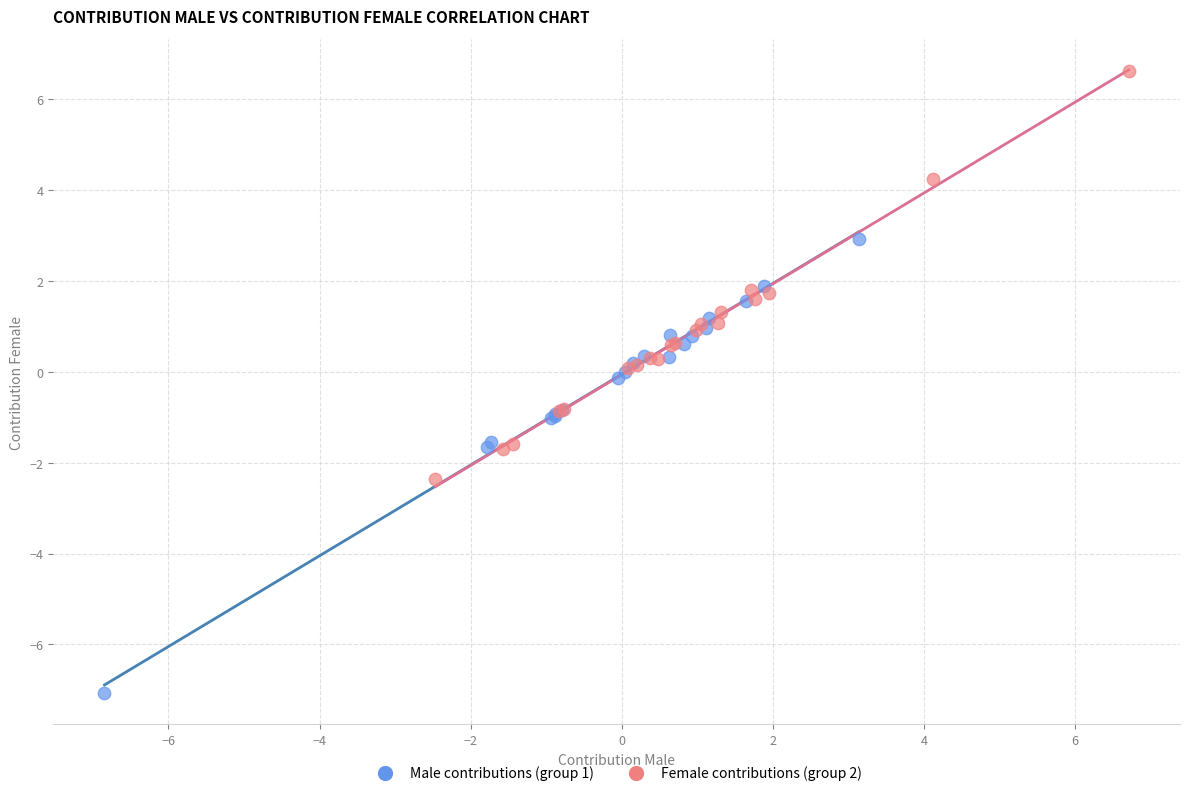

Which series has the largest Y range (max minus min)?

Male contributions (group 1)